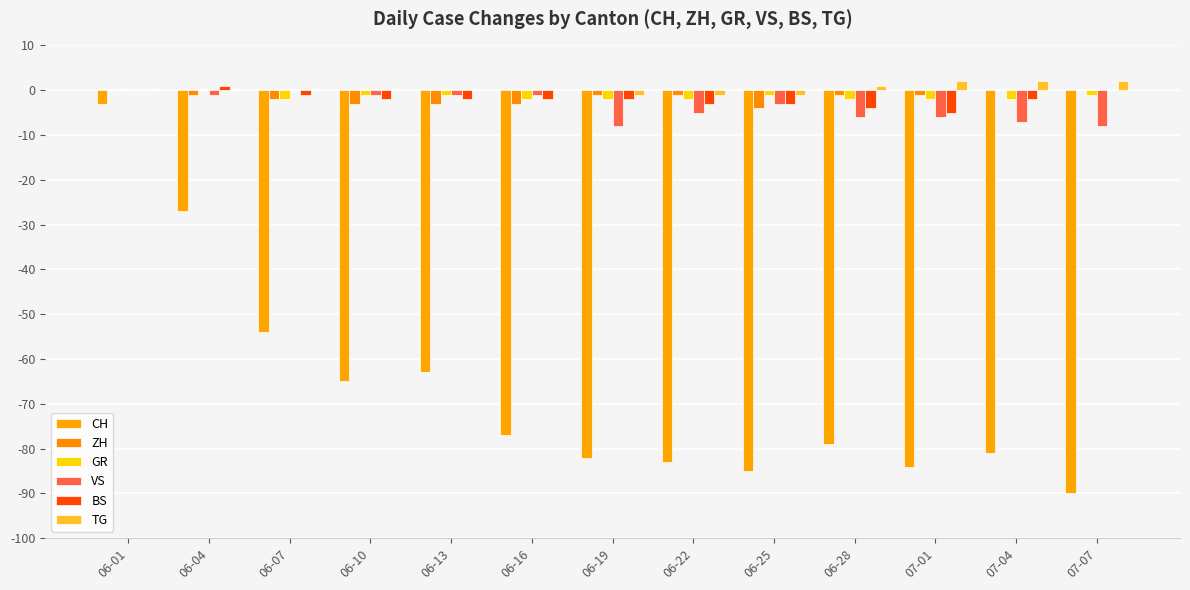

Reading left to right, transcribe all the data shown in this chart.

CH: -3	-27	-54	-65	-63	-77	-82	-83	-85	-79	-84	-81	-90
ZH: 0	-1	-2	-3	-3	-3	-1	-1	-4	-1	-1	0	0
GR: 0	0	-2	-1	-1	-2	-2	-2	-1	-2	-2	-2	-1
VS: 0	-1	0	-1	-1	-1	-8	-5	-3	-6	-6	-7	-8
BS: 0	1	-1	-2	-2	-2	-2	-3	-3	-4	-5	-2	0
TG: 0	0	0	0	0	0	-1	-1	-1	1	2	2	2